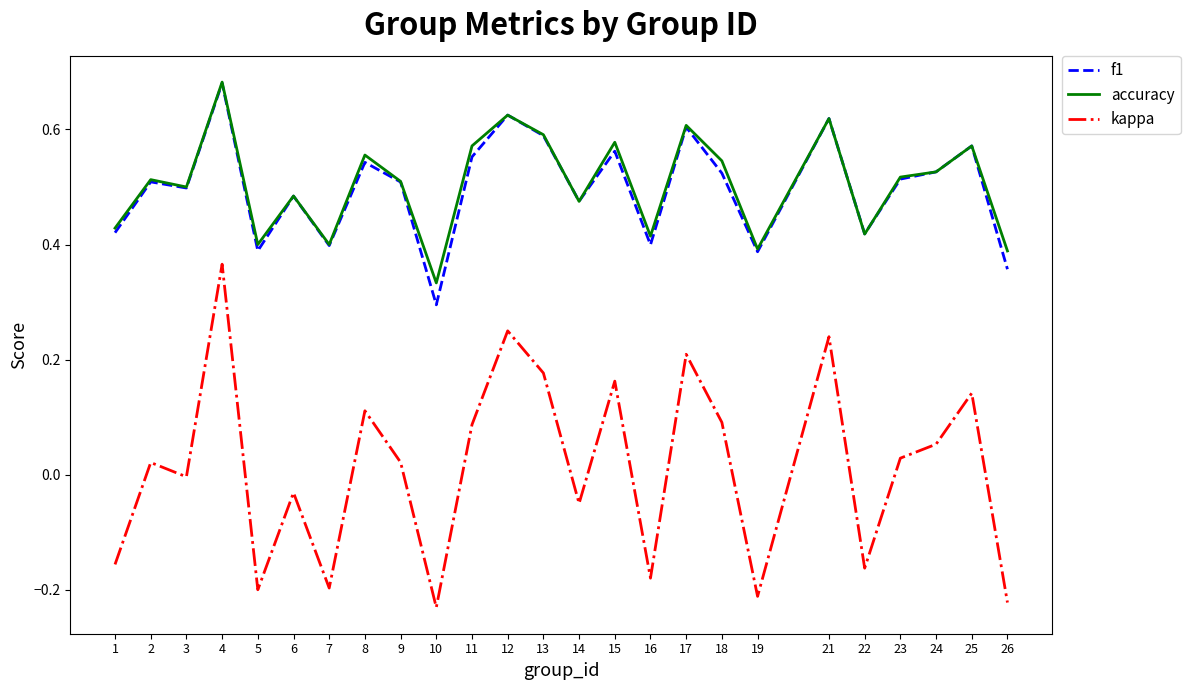

The kappa series shows 0.6 at 4. True or false?

False